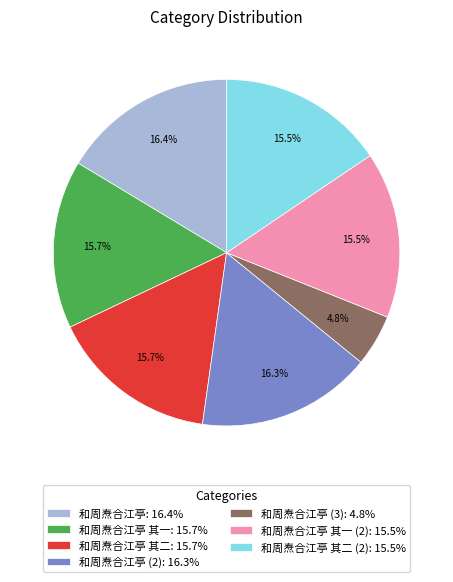

How many slices are in this pie chart?

7